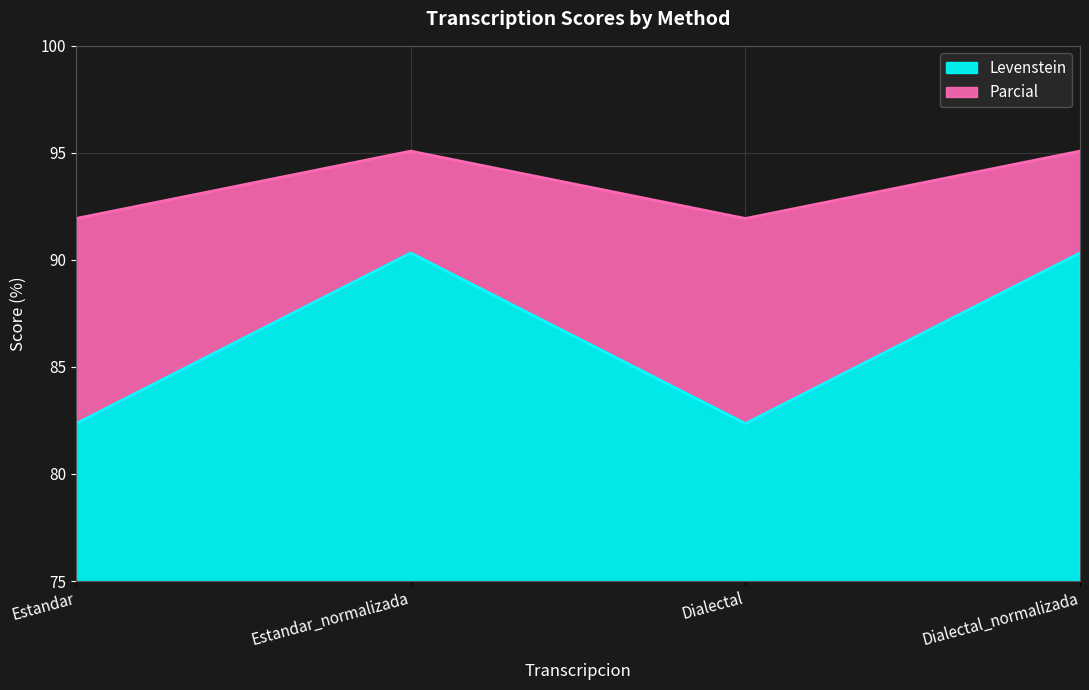

Which series has the largest range (max minus min)?

Levenstein